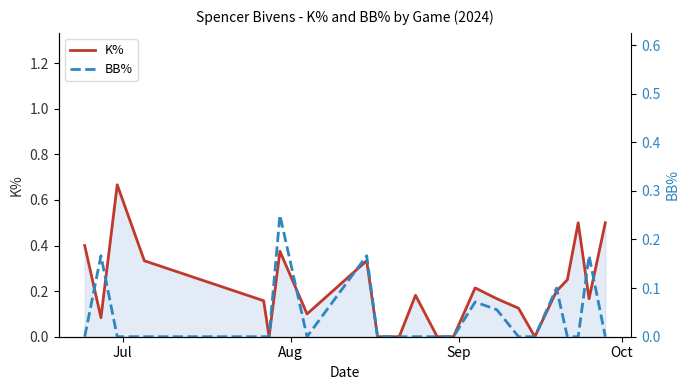

What is the difference between the maximum and minimum values in the K% series?

0.7